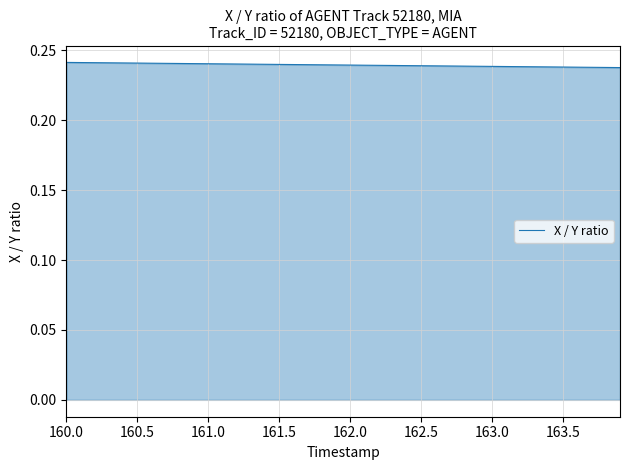

True or false: there are more than 2 points higher than both neighbors.

False